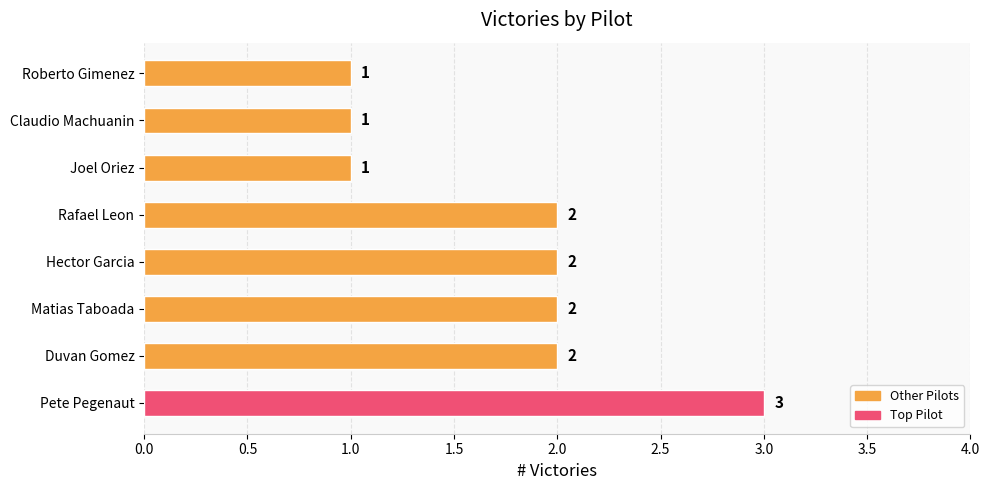

Between Pete Pegenaut and Duvan Gomez, which is larger?

Pete Pegenaut